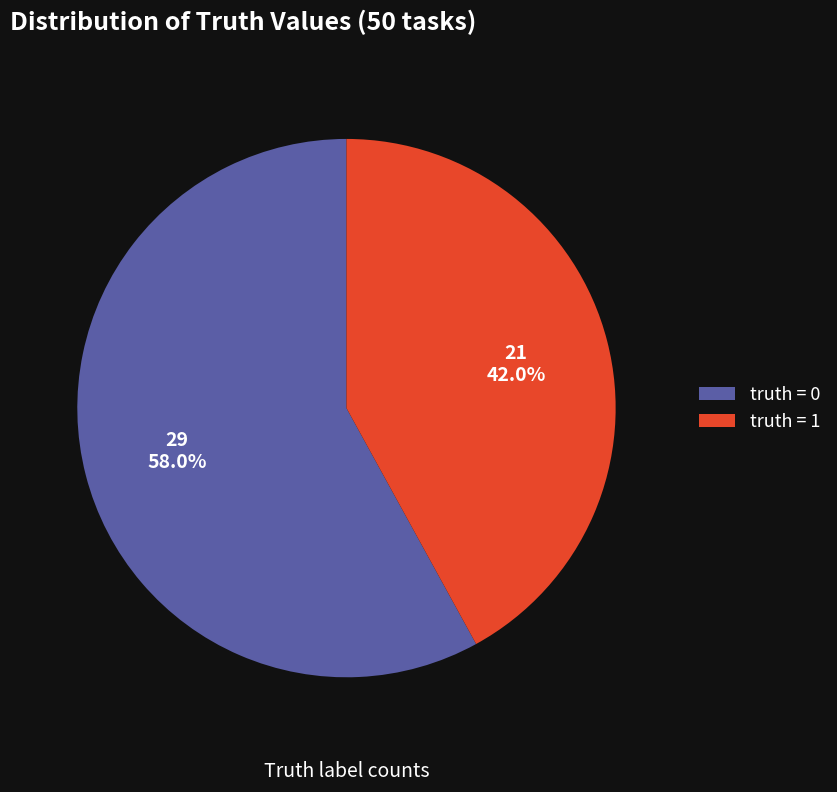

Approximately how many times larger is the value at truth = 0 compared to truth = 1?

1.4